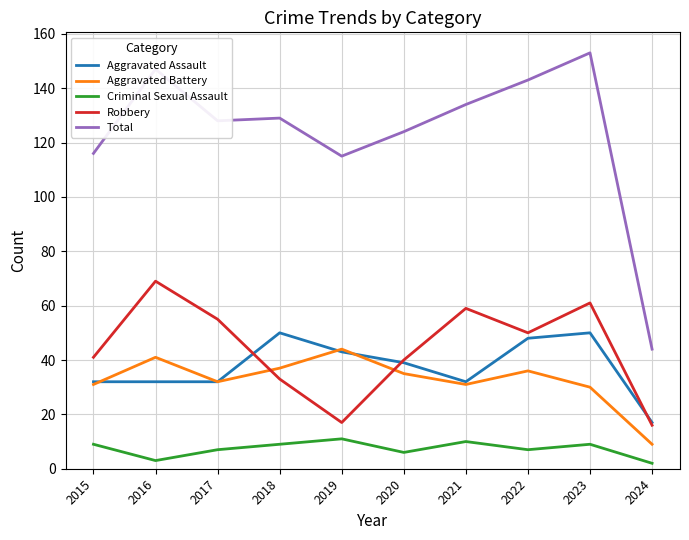

What is the difference between the Robbery values at 2024 and 2019?

1